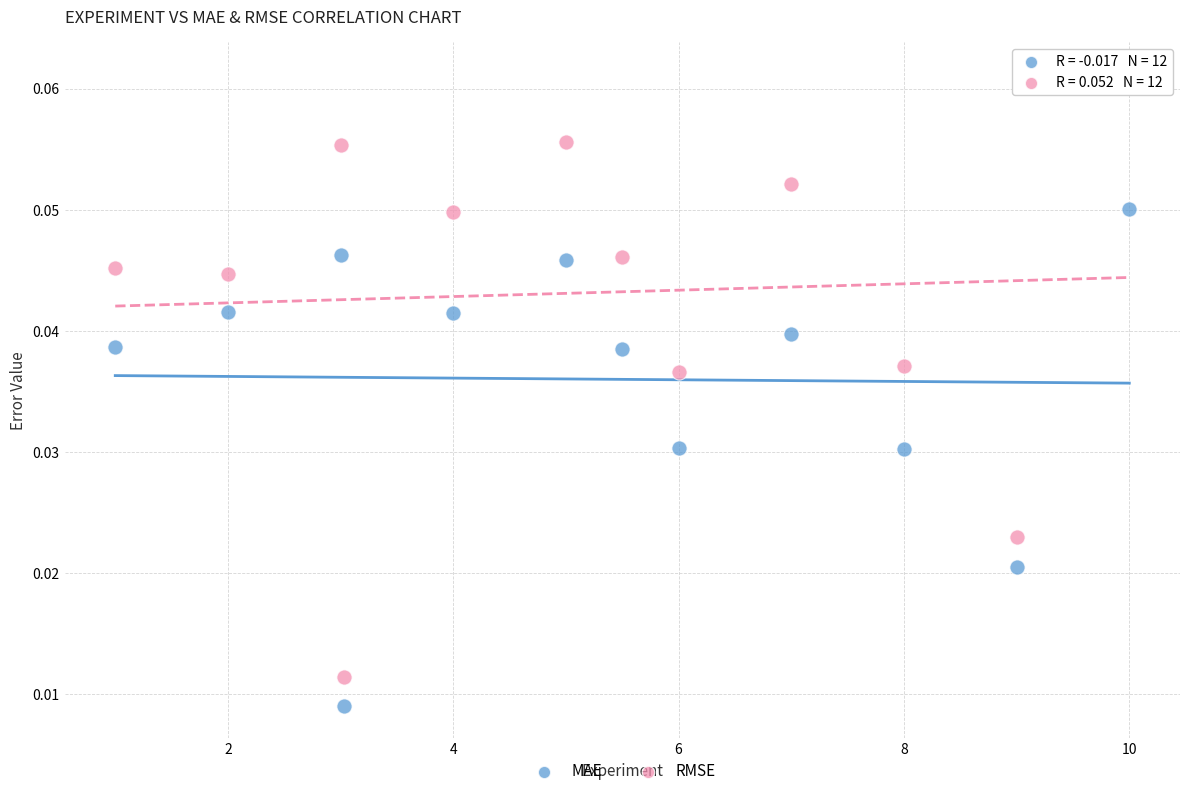

What are all the series names shown in the legend?

MAE, RMSE